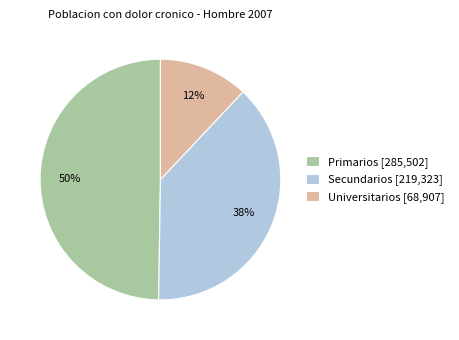

How many segments does this pie chart have?

3